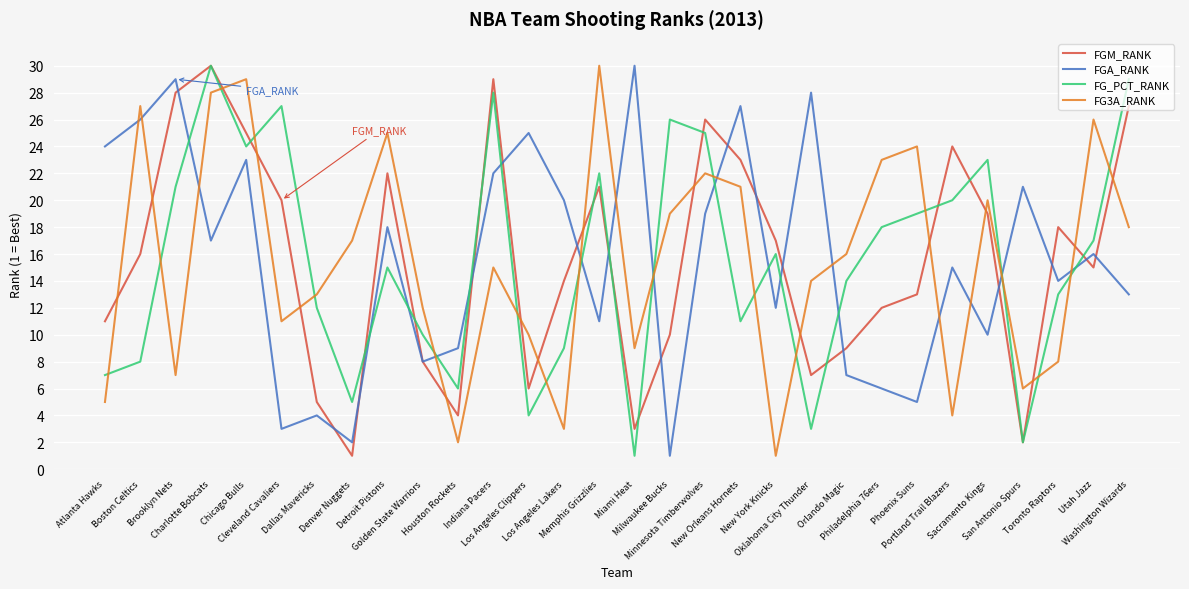

What position from the left is Indiana Pacers?

12